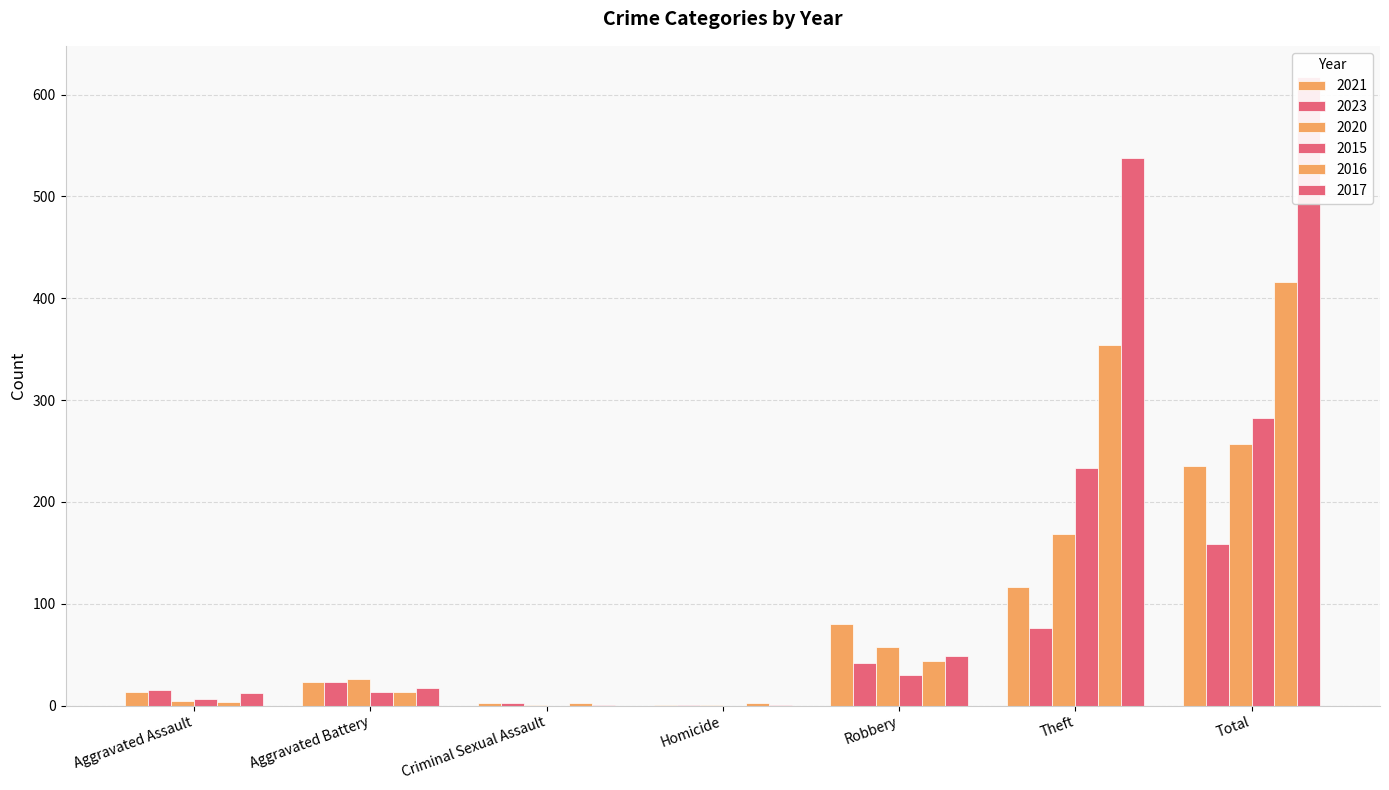

How many groups of bars are there?

7